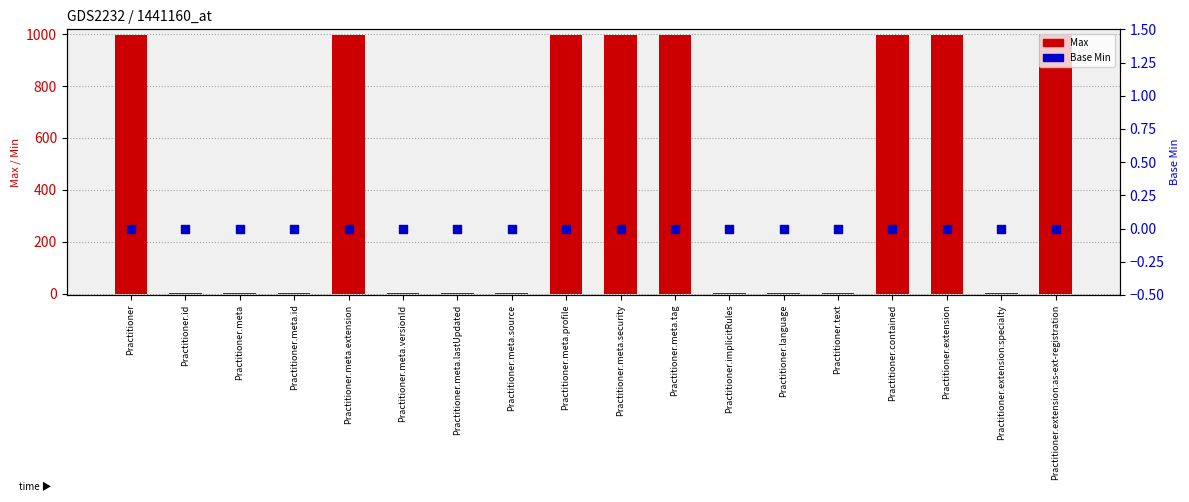

At how many categories does at least one series exceed 531?

8